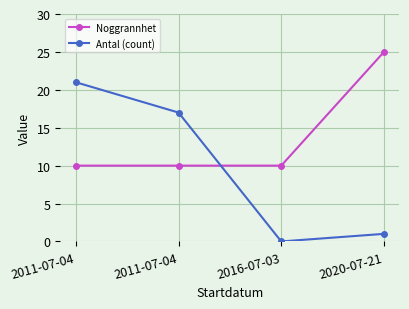

What are all the series names shown in the legend?

Noggrannhet, Antal (count)